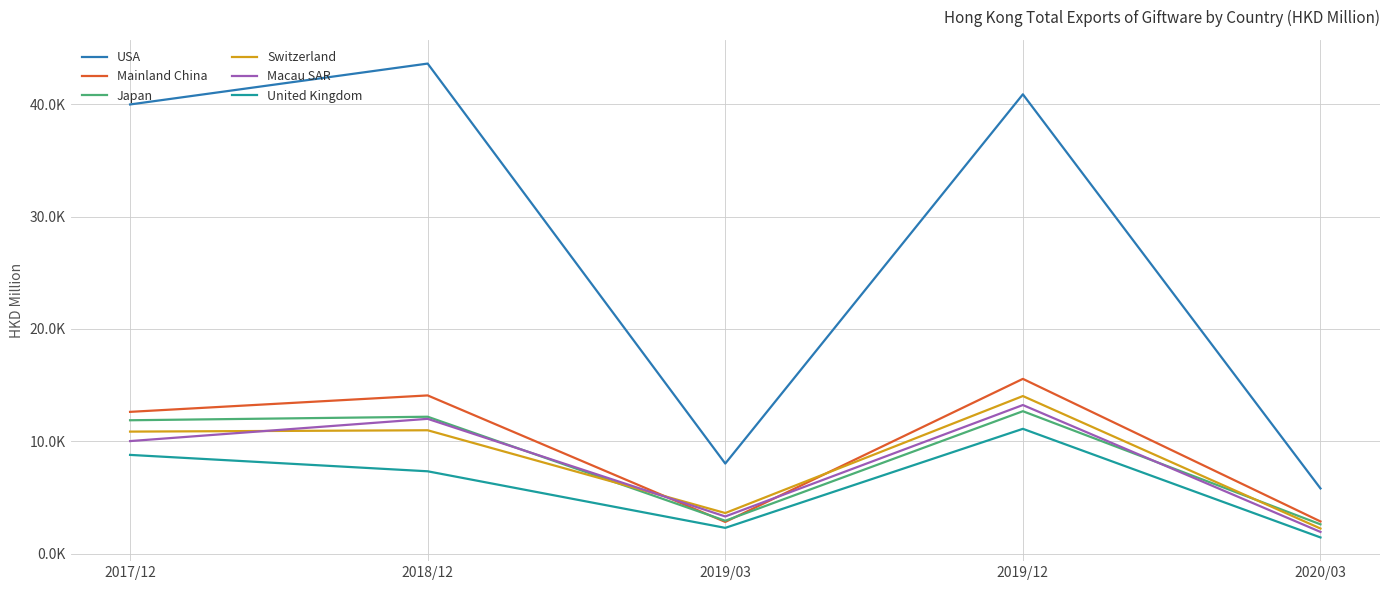

Reading left to right, extract all data points from this chart.

USA: 39969.9	43607.0	8020.6	40873.2	5806.4
Mainland China: 12619.1	14081.5	2826.1	15554.3	2869.1
Japan: 11871.9	12185.3	2931.1	12677.2	2612.6
Switzerland: 10862.2	10981.3	3616.7	14025.1	2239.2
Macau SAR: 10018.6	11998.6	3311.7	13226.7	1936.5
United Kingdom: 8790.1	7331.6	2297.9	11109.5	1445.4